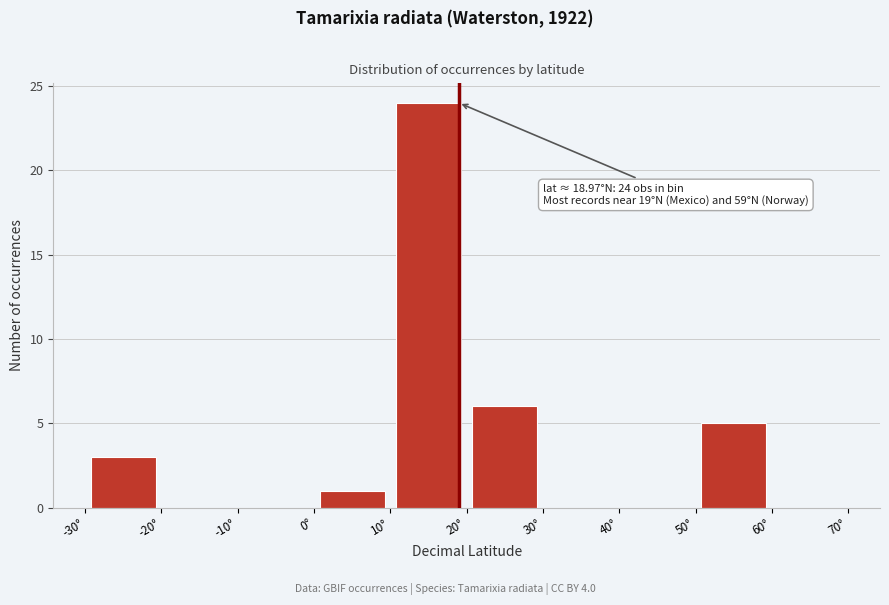

Over which range of the x-axis is the bar tallest?

10 to 20